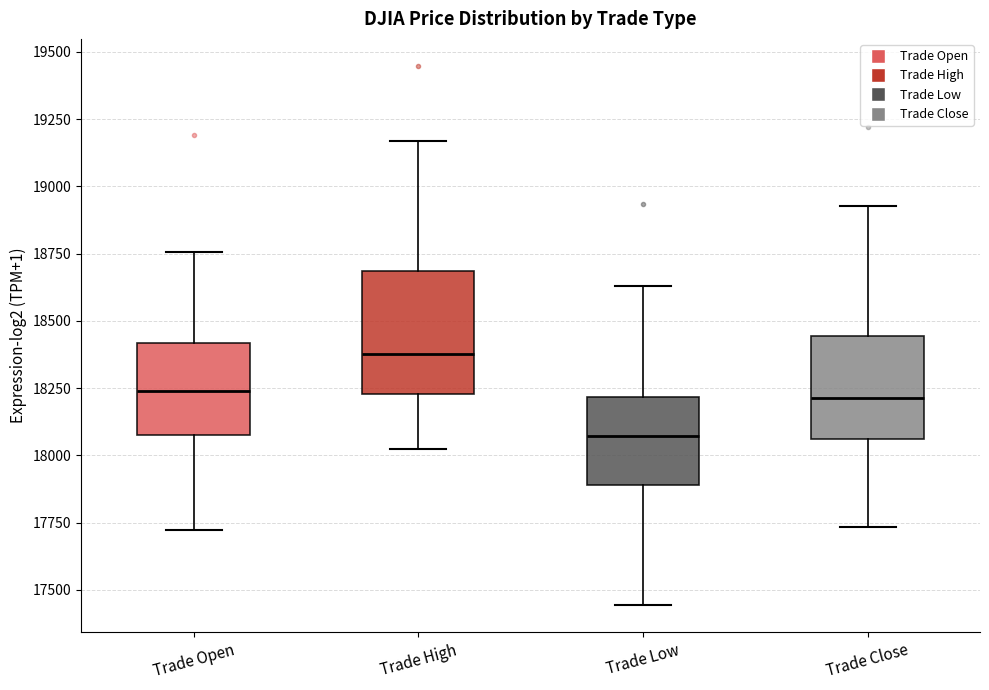

Where does the median line of the box for Trade High sit on the y-axis? The values are not printed on the chart, so give them approximately, as read against the axis.

18400